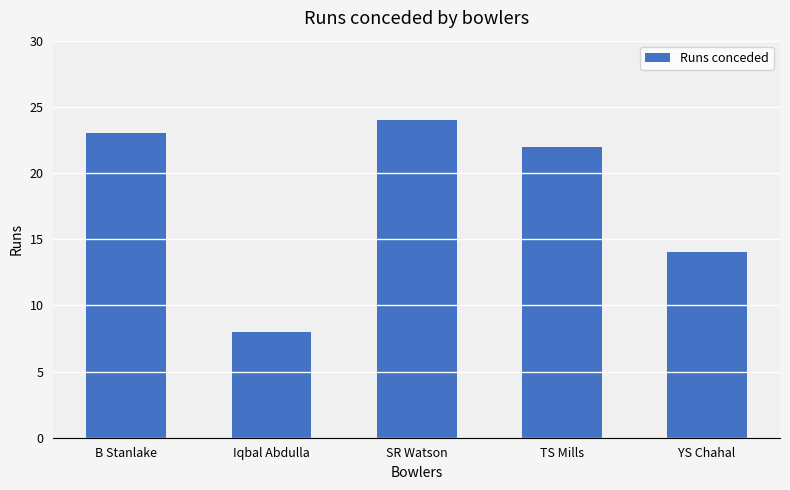

What is the change in value from B Stanlake to SR Watson?

+1